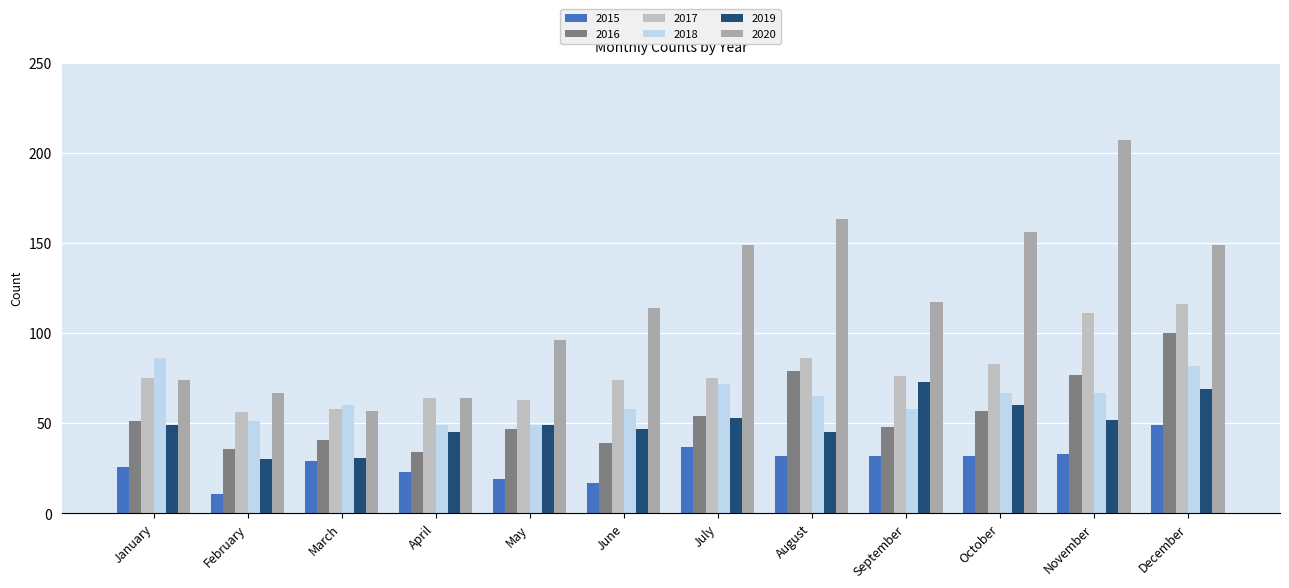

Are the bars grouped side by side (vs. stacked)?

Yes